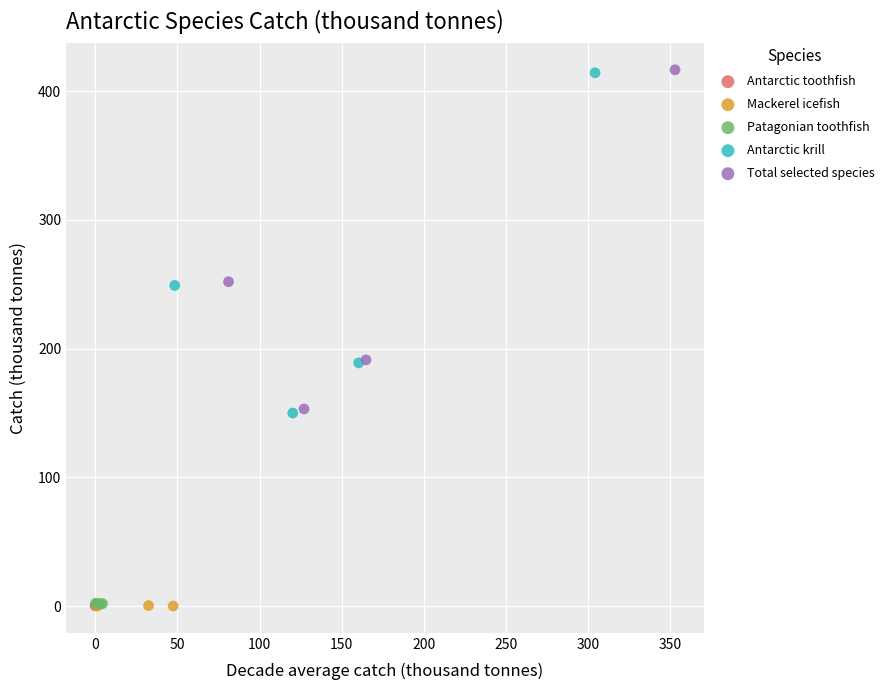

Which series has the widest spread of Y values?

Antarctic krill